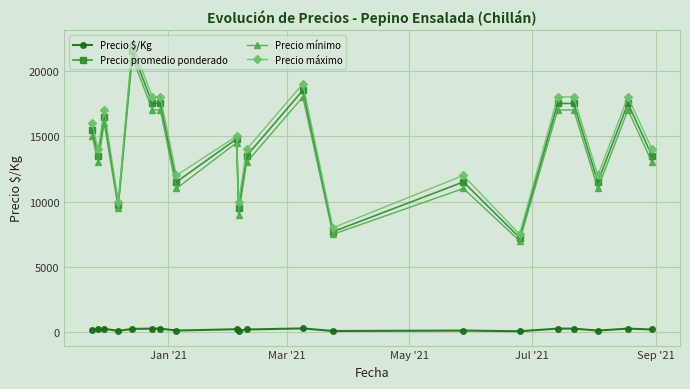

What is the maximum value for Precio mínimo?

21000